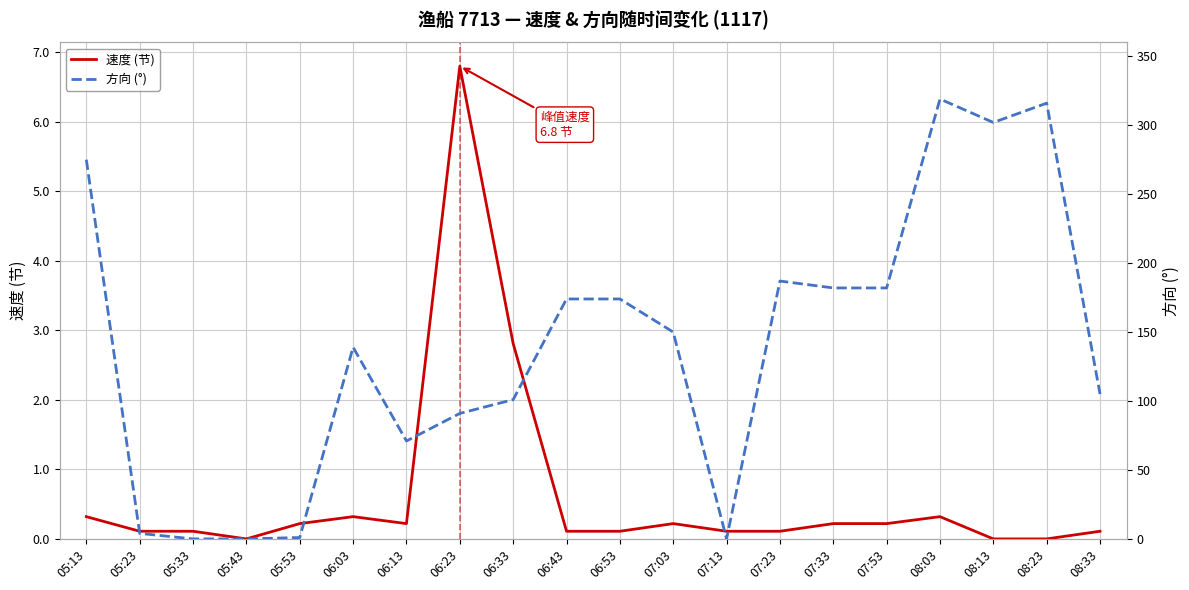

True or false: 速度 (节) has more than 1 points higher than both neighbors.

True